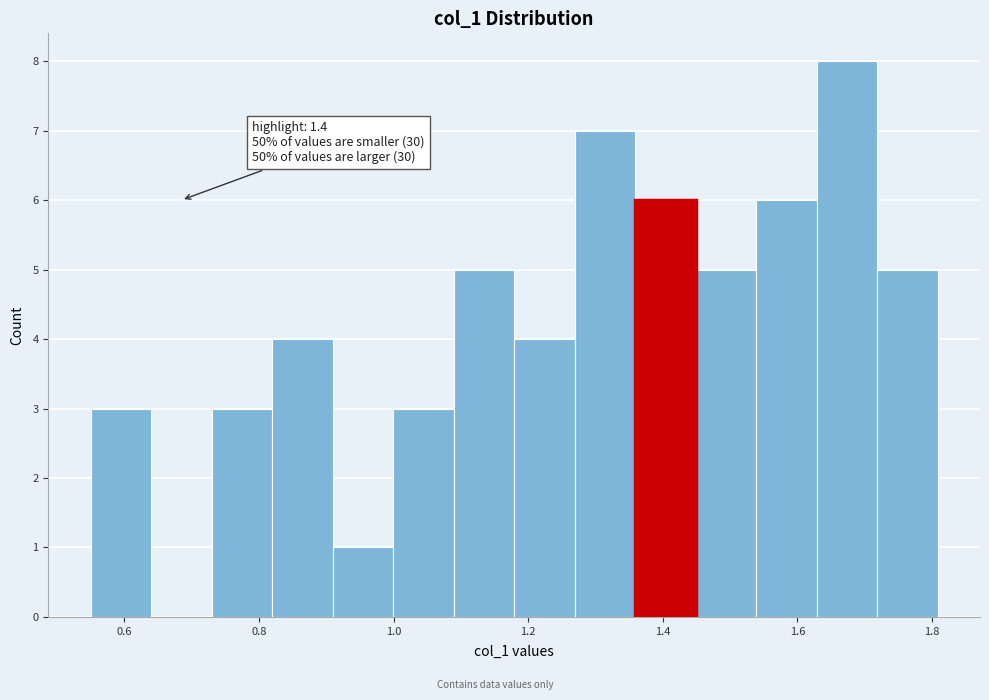

Which range on the x-axis has the tallest bar?

1.62 to 1.72